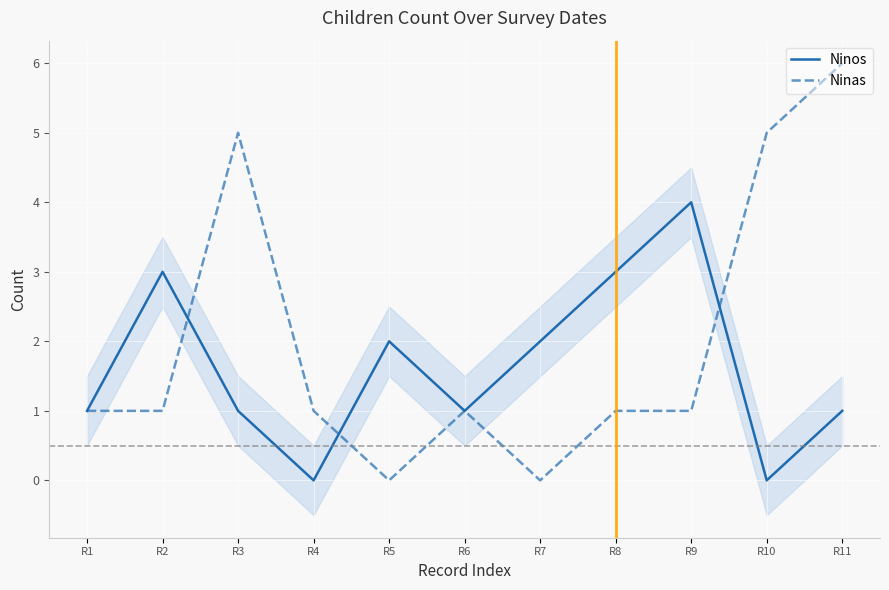

The value of Ninos at R7 is 2. True or false?

True